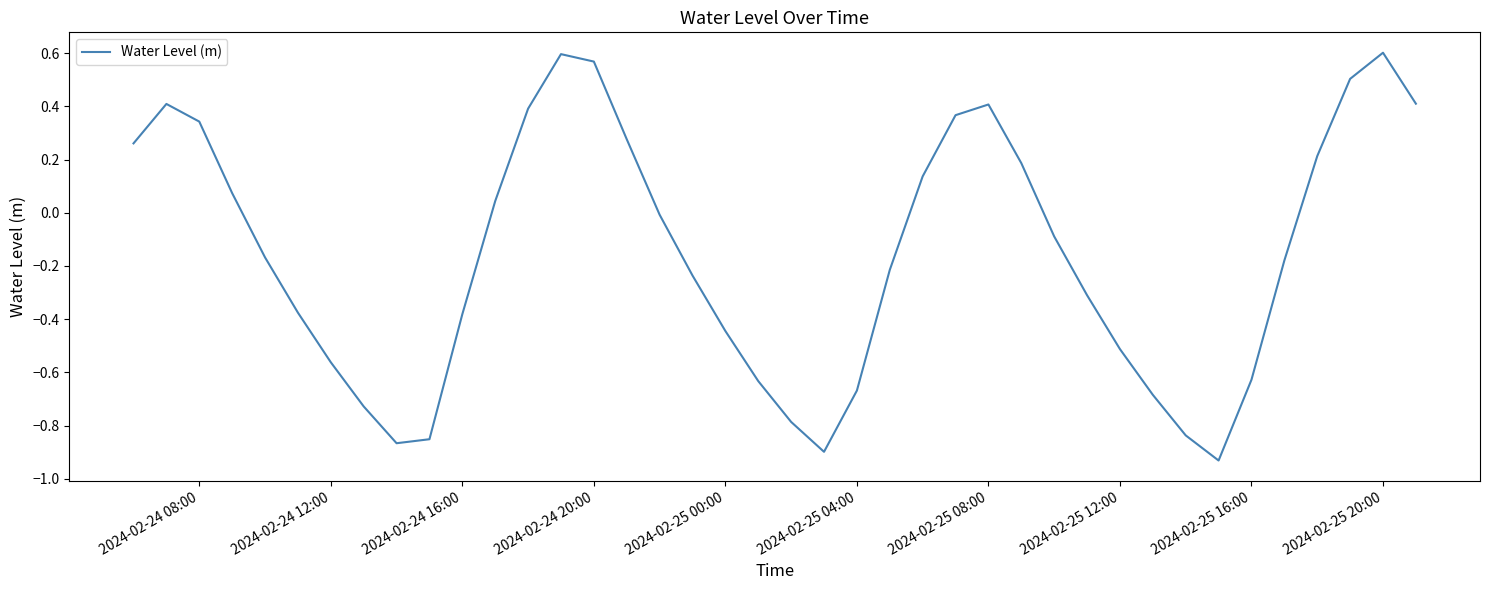

How many lines are shown in the chart?

1